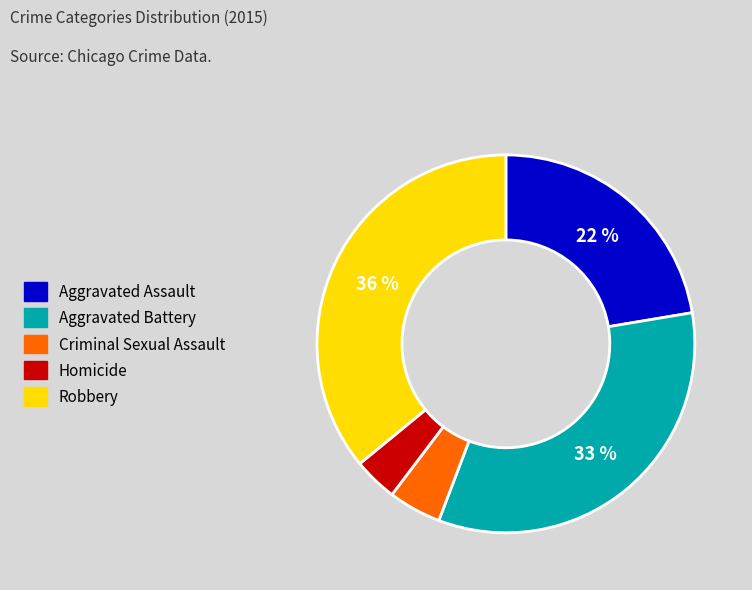

Approximately how many times larger is the value at Robbery compared to Aggravated Assault?

1.6